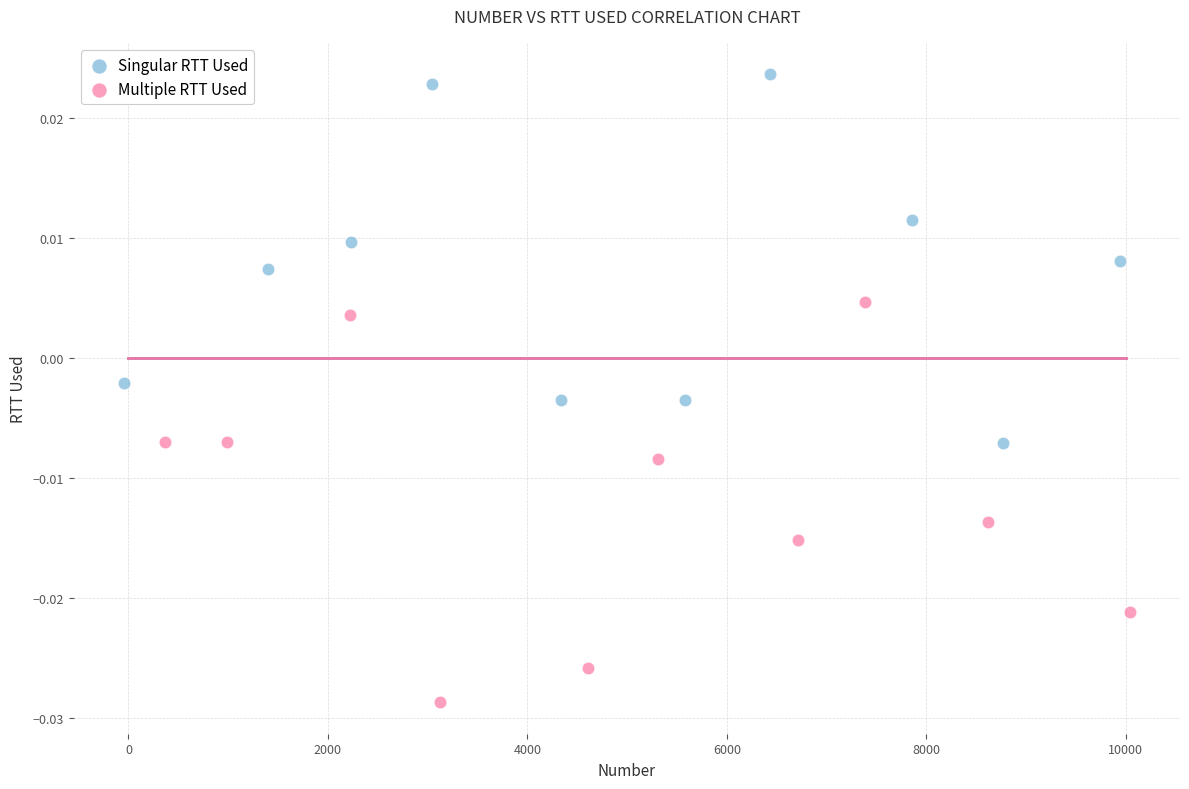

What are all the series names shown in the legend?

Singular RTT Used, Multiple RTT Used